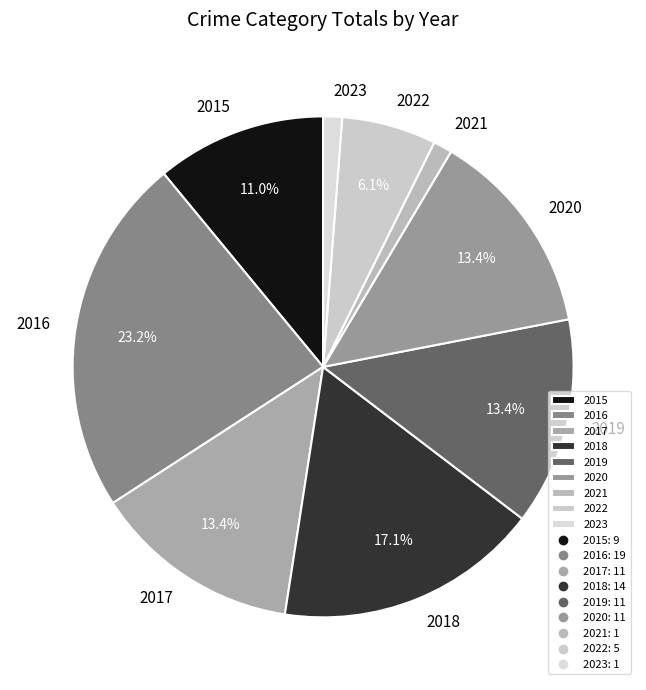

How many slices are in this pie chart?

9